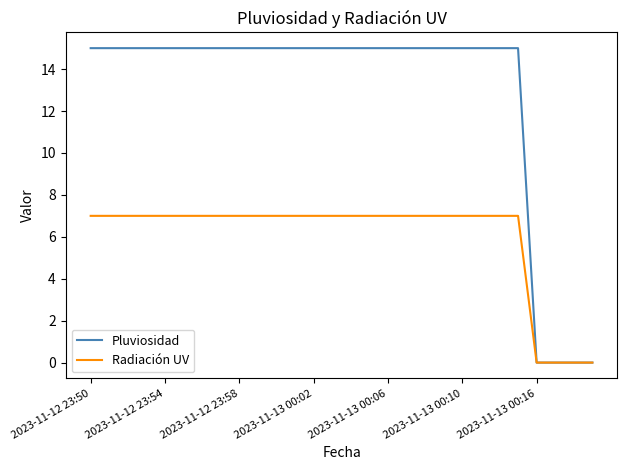

What is the average value of the Radiación UV series?

6